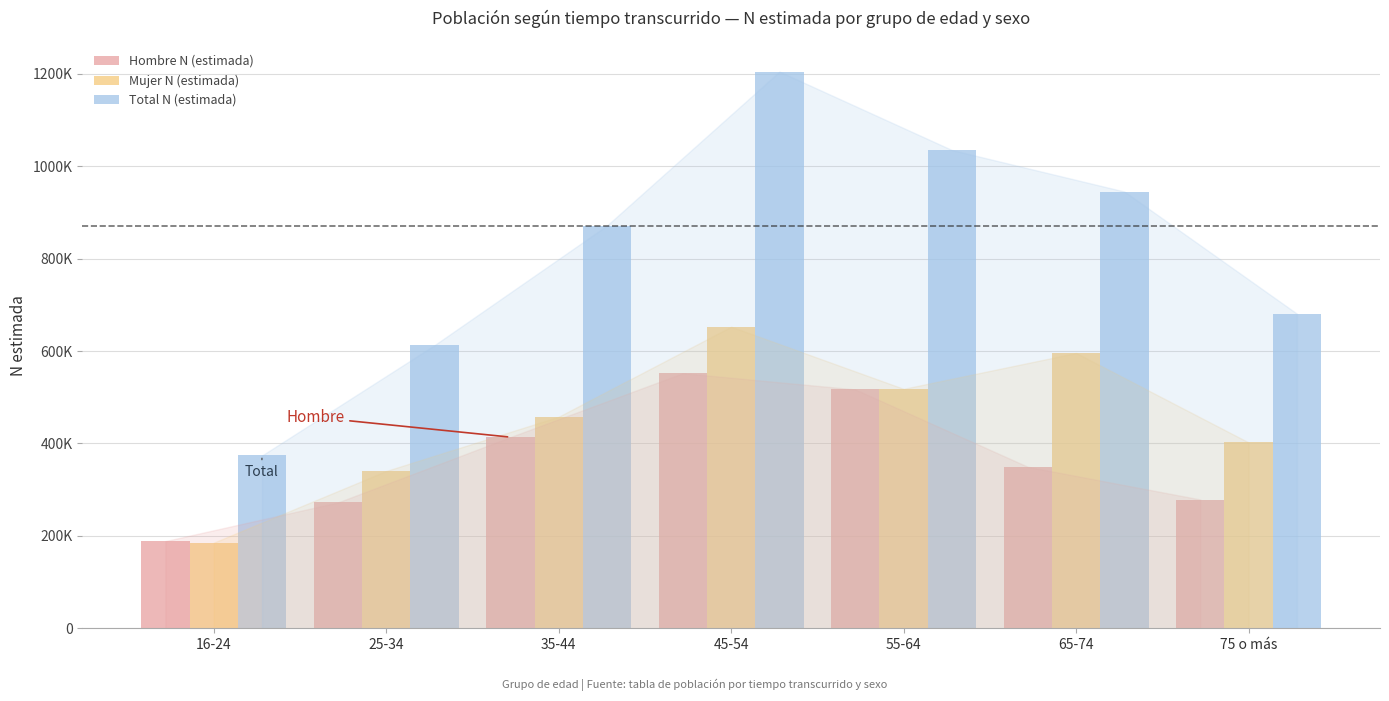

Where does the Hombre N (estimada) series first go above 349415?

35-44